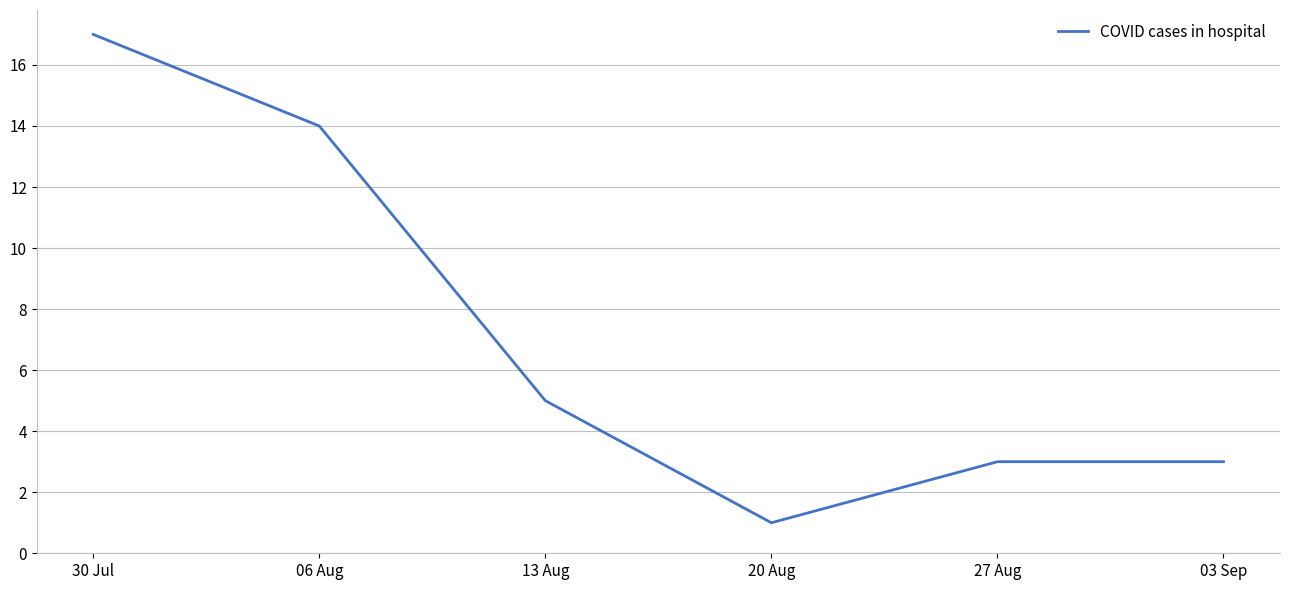

How many distinct data groups are displayed?

1